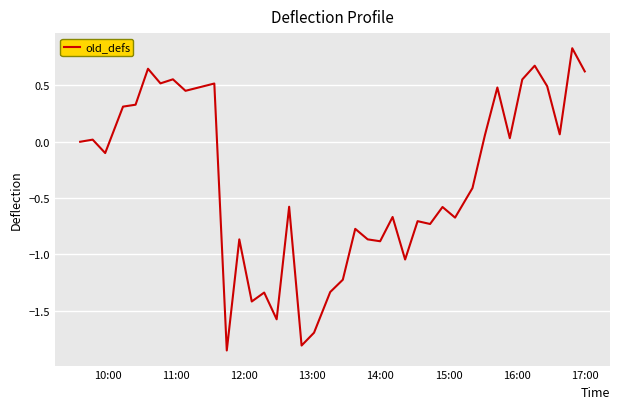

What is the difference between the maximum and minimum values?

2.7